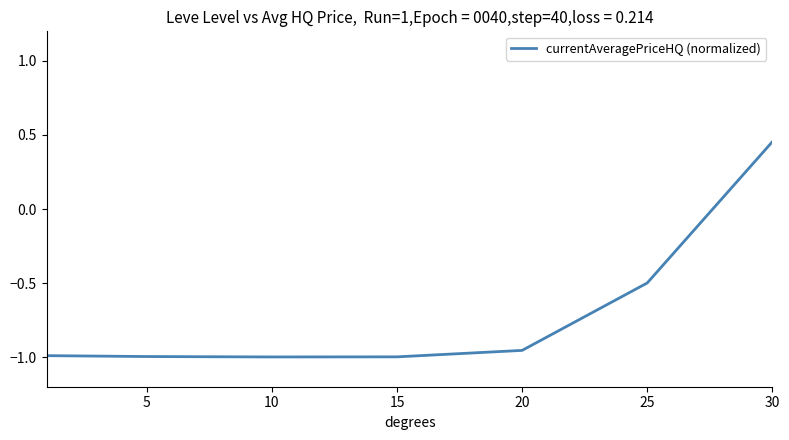

Count the values in the range 0 to 1.

1